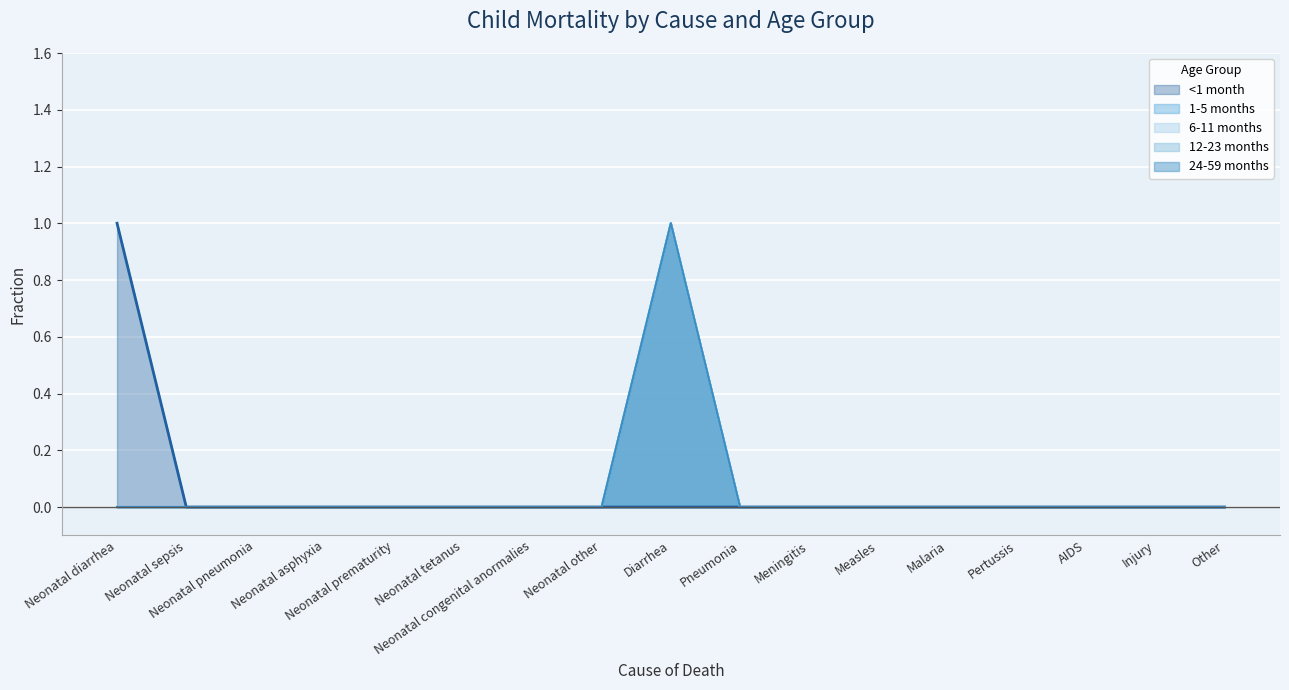

True or false: 6-11 months has more than 1 interior local peaks.

False